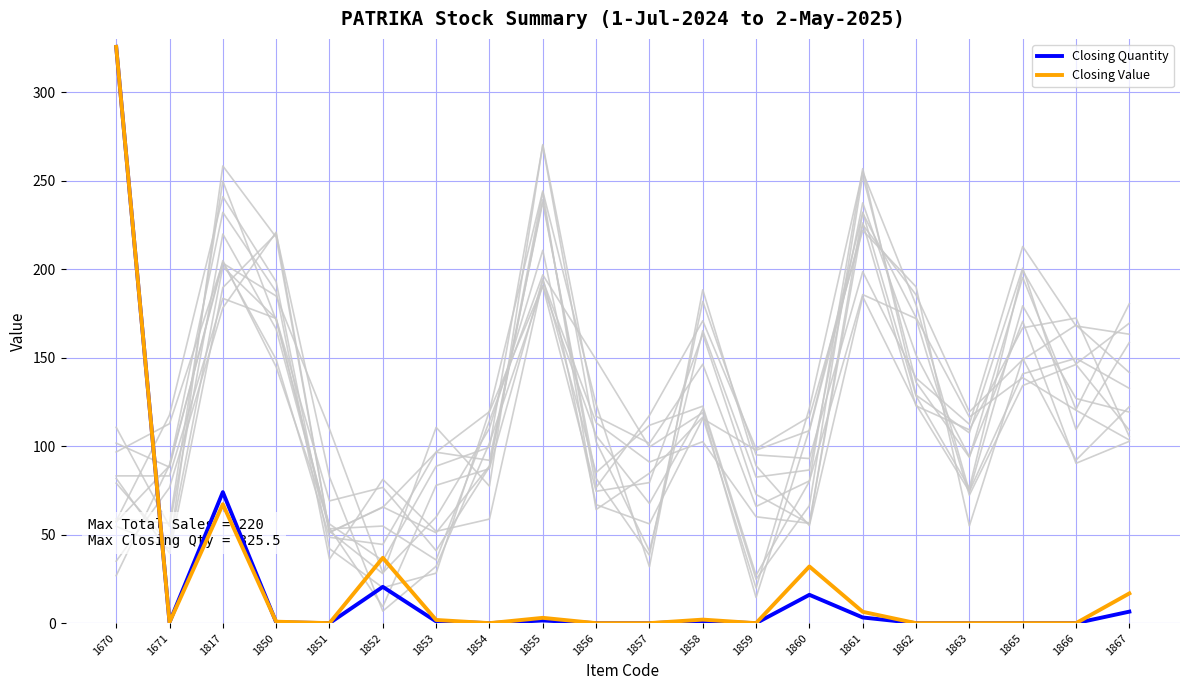

What is the approximate value of Closing Quantity at 1850?

0.5